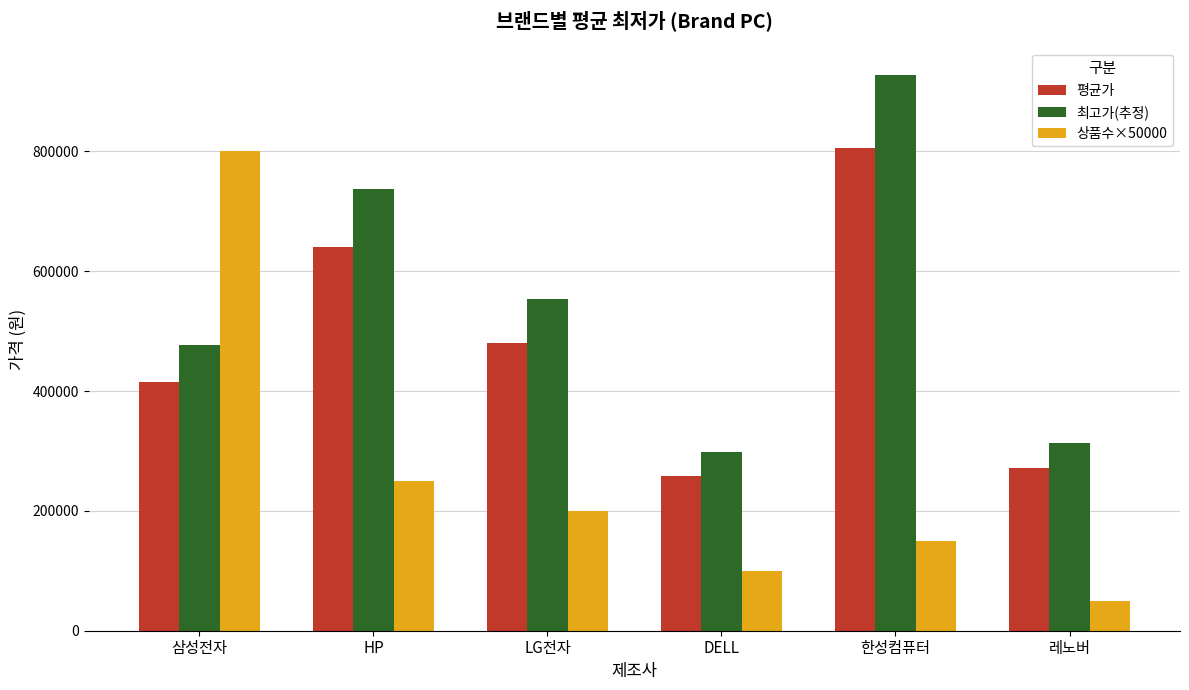

What is the spread (max minus min) of values at LG전자?

352862.5